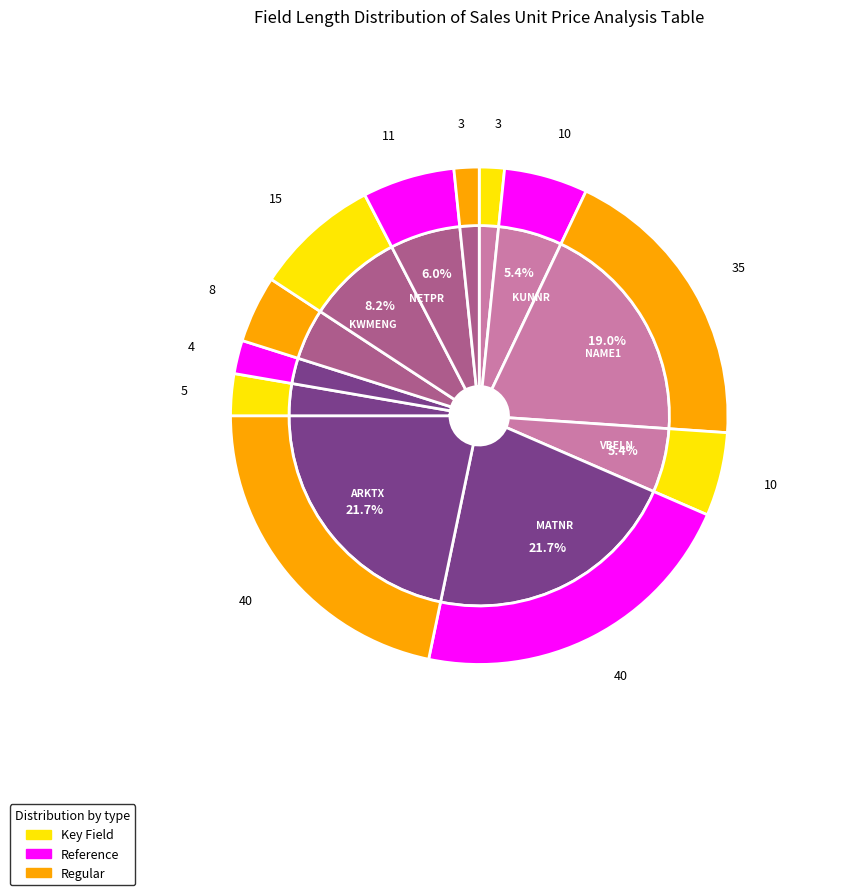

To the nearest percent, what is the difference between the WERKS and KUNNR slice percentages?

3%